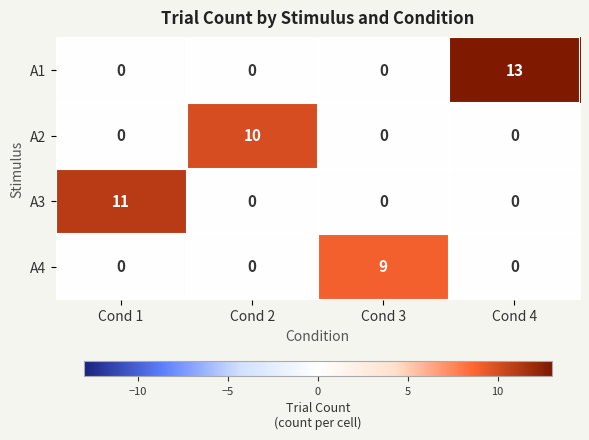

Which series has the largest range (max minus min)?

A1